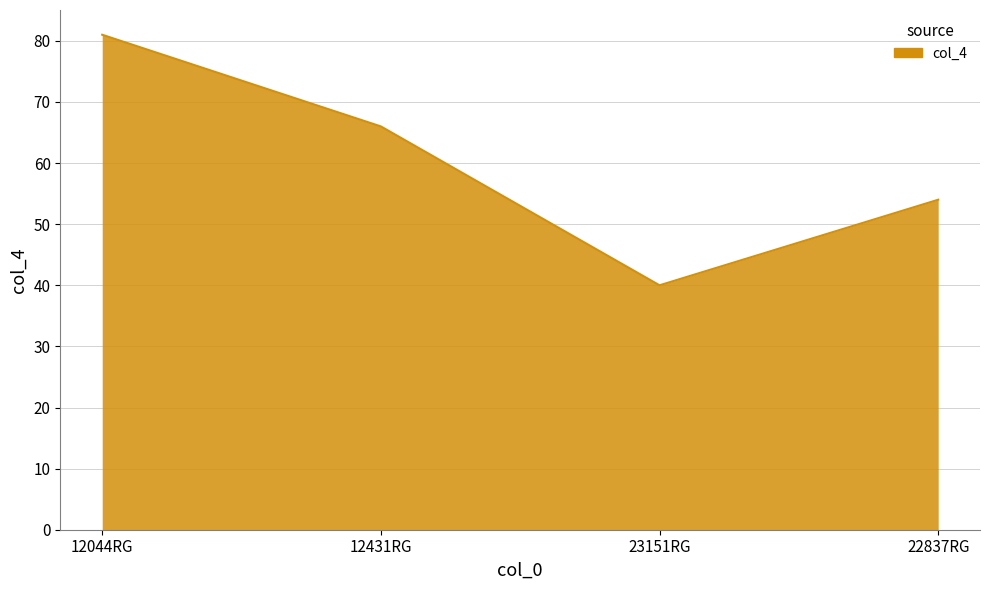

Where does the data first go above 66?

12044RG